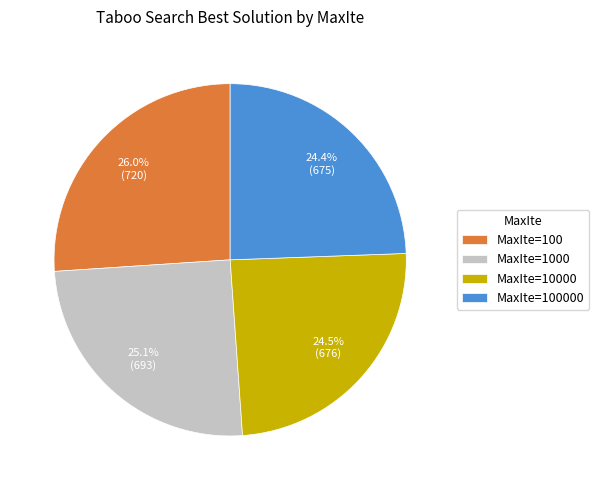

Does MaxIte=10000 represent more than half of the total?

No